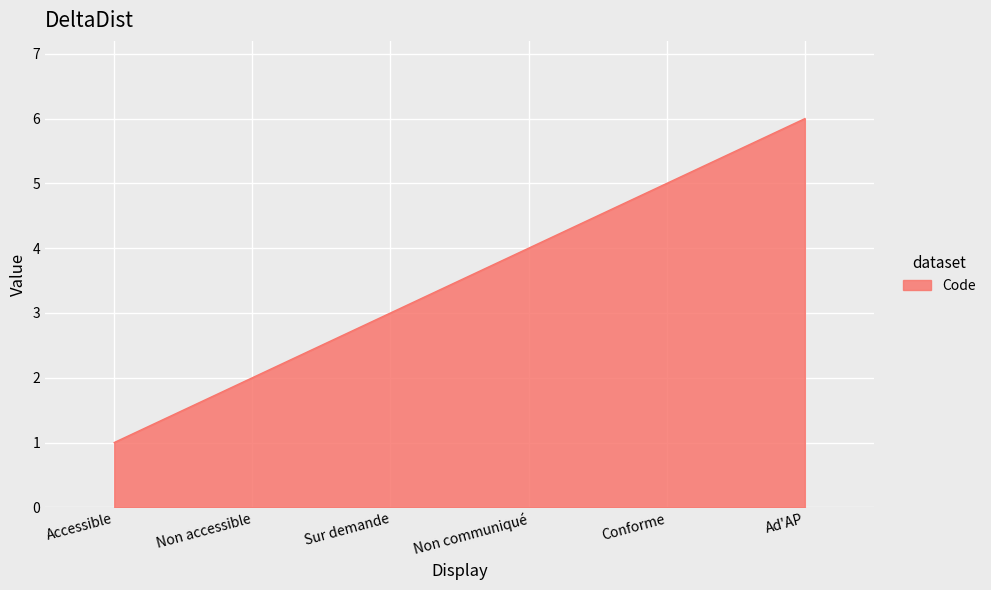

Between Sur demande and Ad'AP, which is larger?

Ad'AP